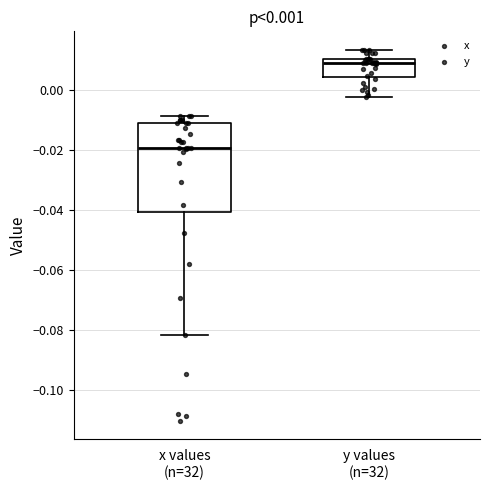

Which box's median line is the lowest?

x values (n=32)